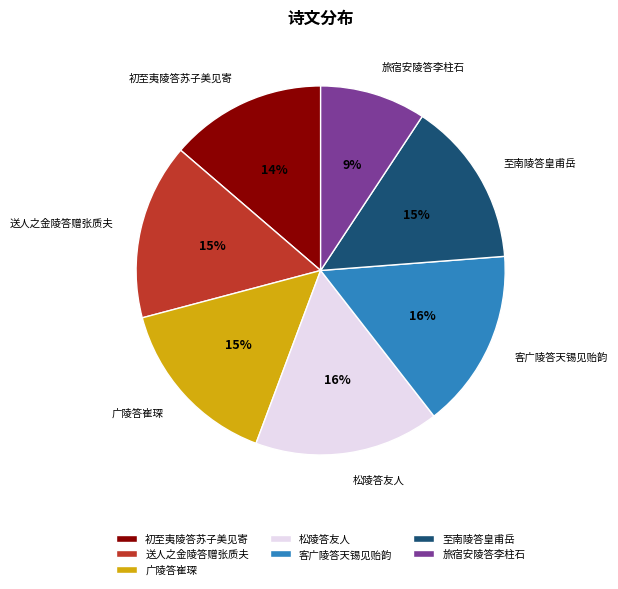

The 广陵答崔琛 slice represents 15% of the pie. True or false?

True